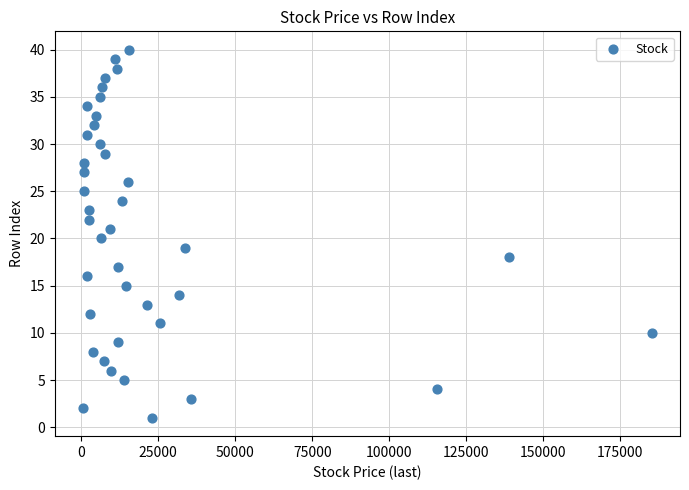

What is the range of X values (max minus min)?

184470